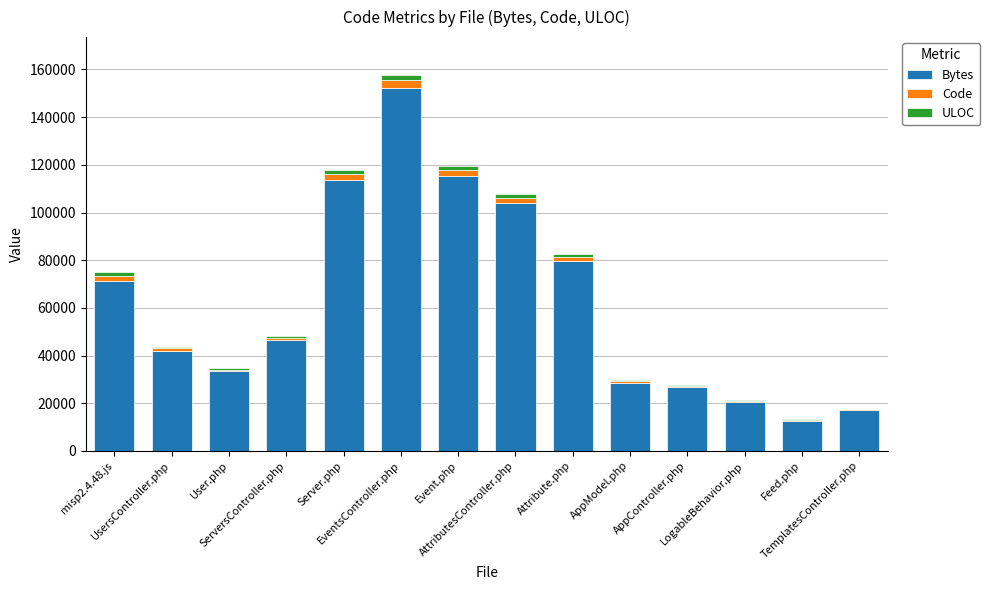

What is the sum of all Bytes values?

863919